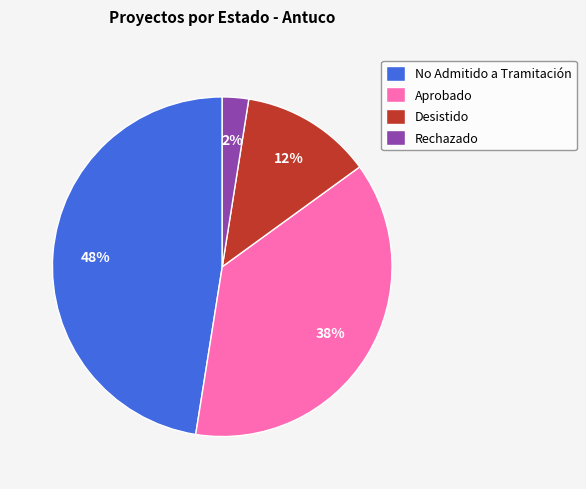

To the nearest percent, what is the average slice percentage?

25%